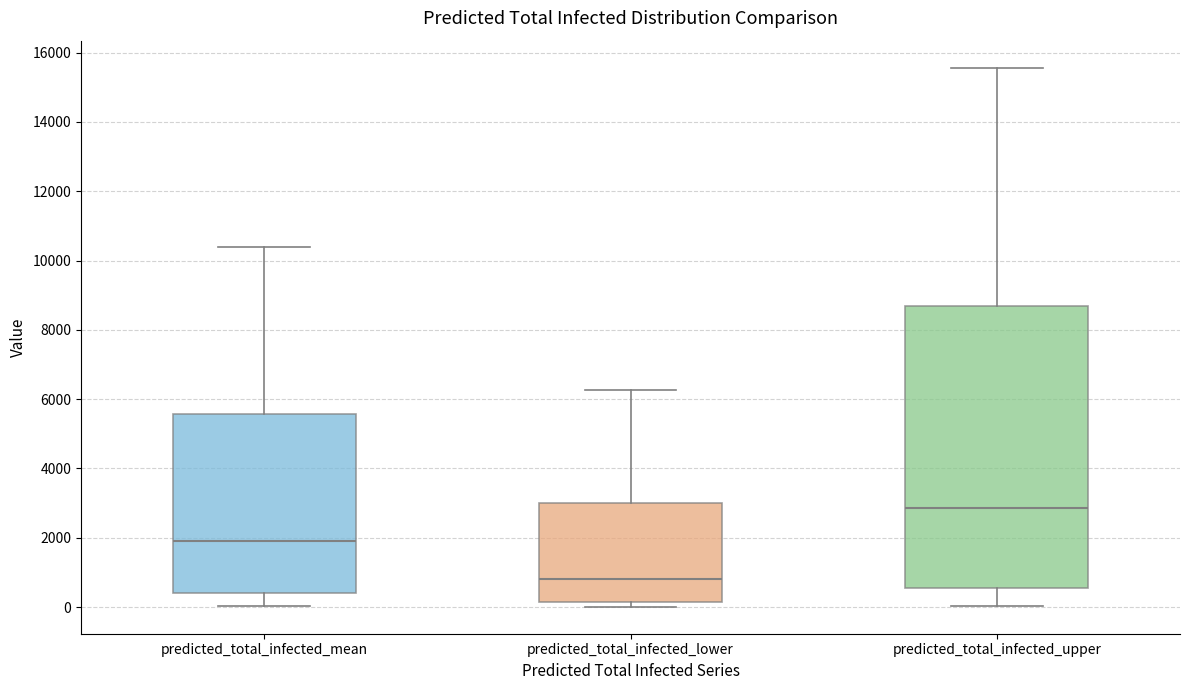

Which box is the tallest, from its lower edge to its upper edge?

predicted_total_infected_upper